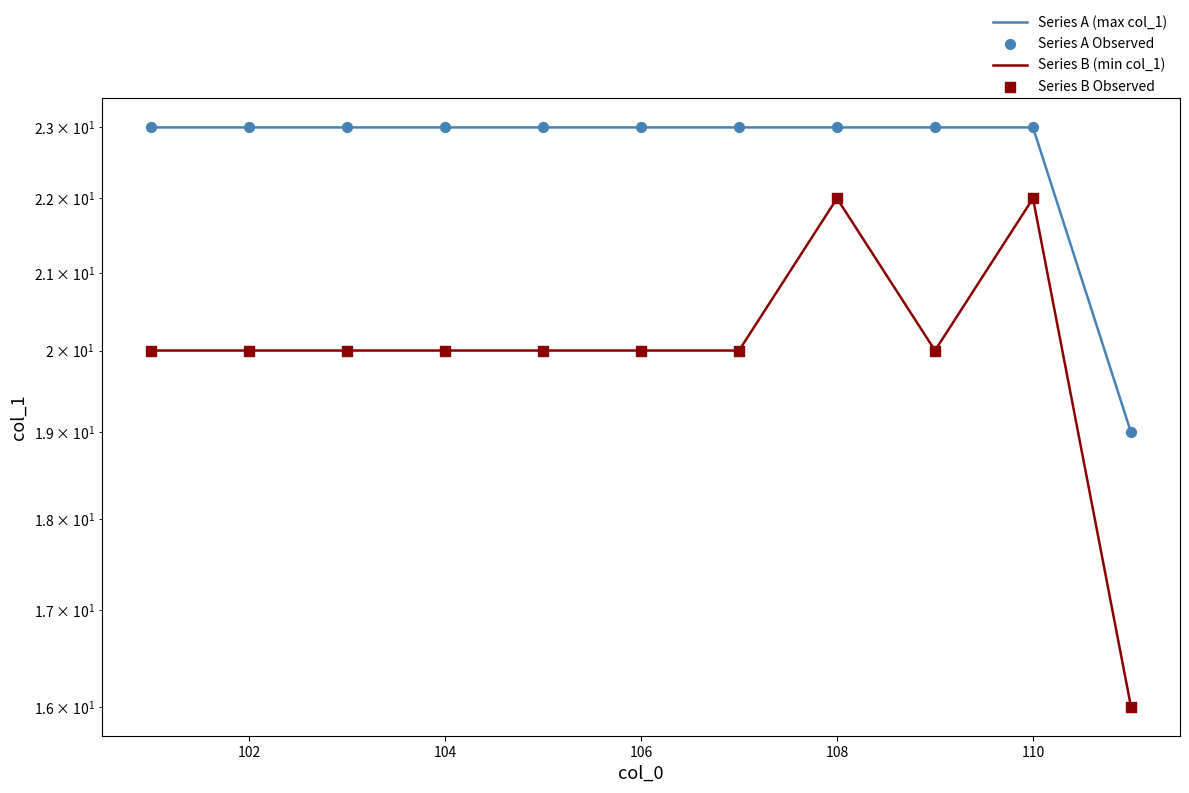

At how many categories does at least one series exceed 20?

10